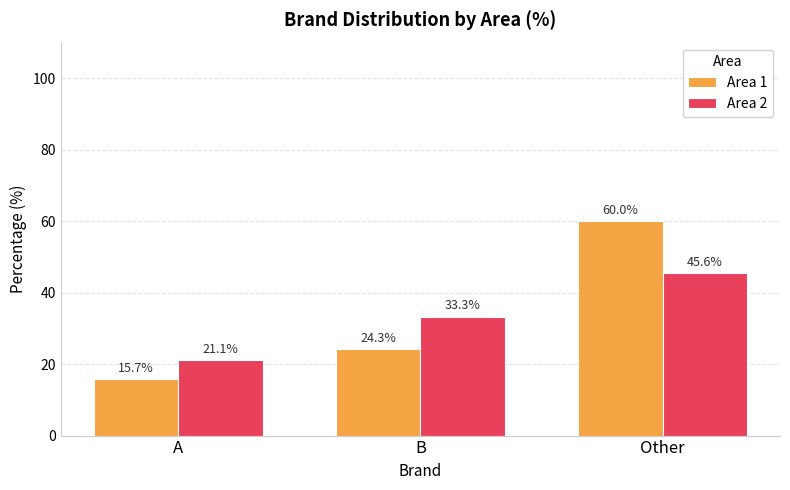

True or false: Area 1 has a value of 24.3 at B.

True